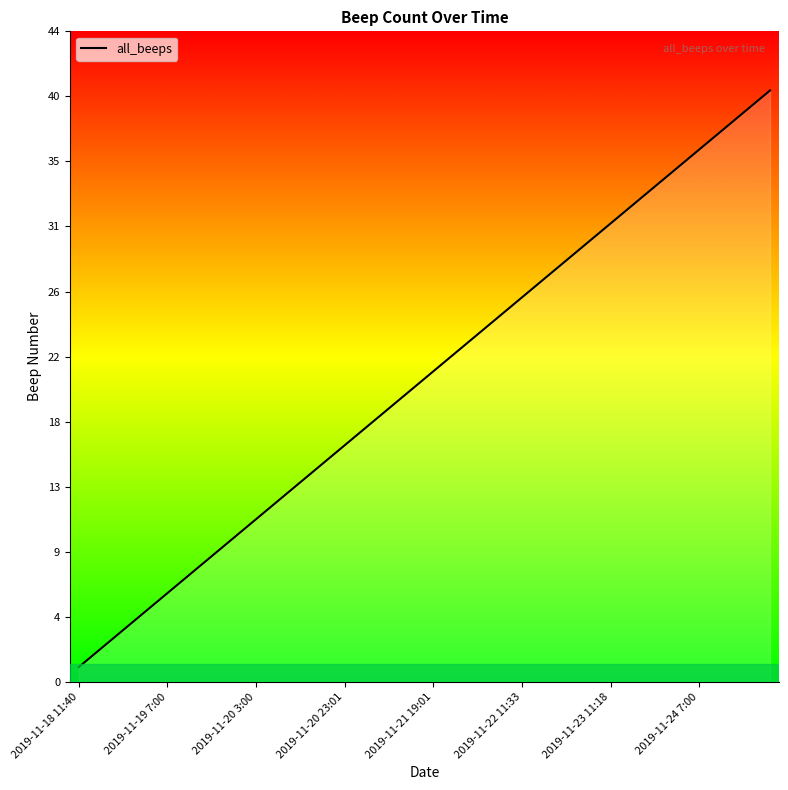

What is the maximum value shown in the chart?

40